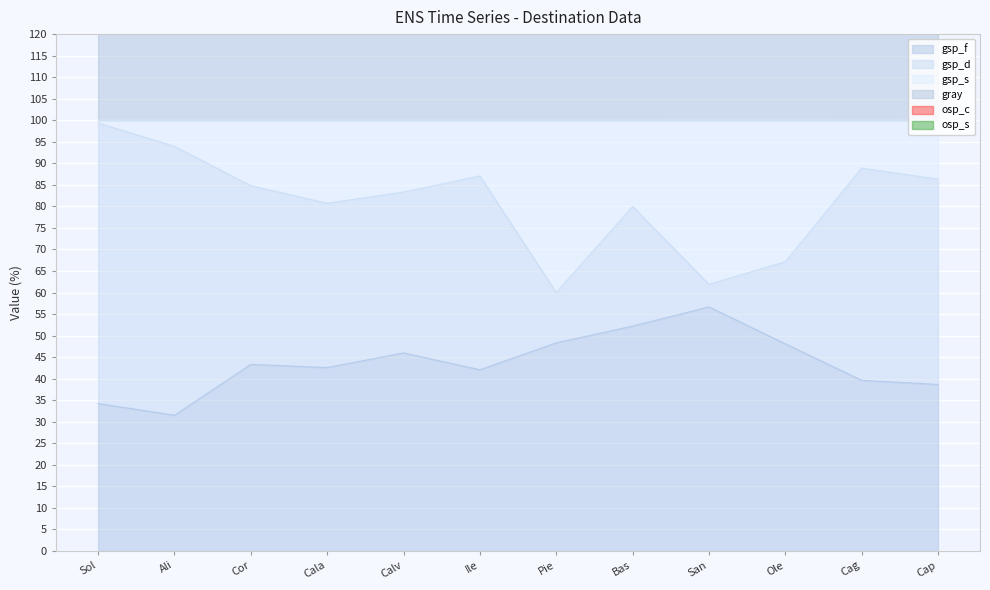

The gsp_f series shows 31.5 at Ali. True or false?

True